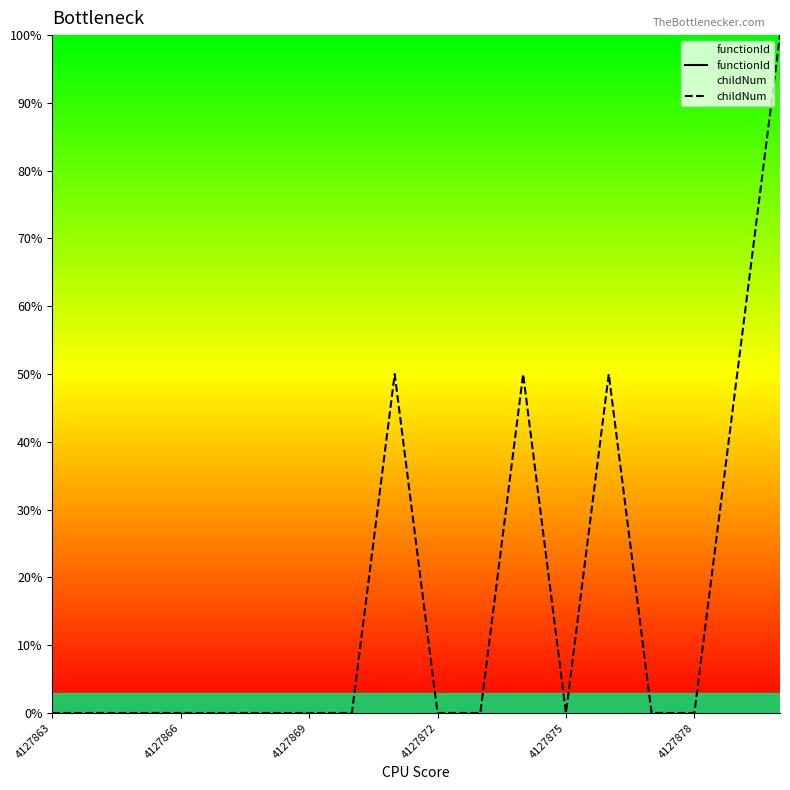

Between 7 and 16, which series saw the biggest shift?

childNum